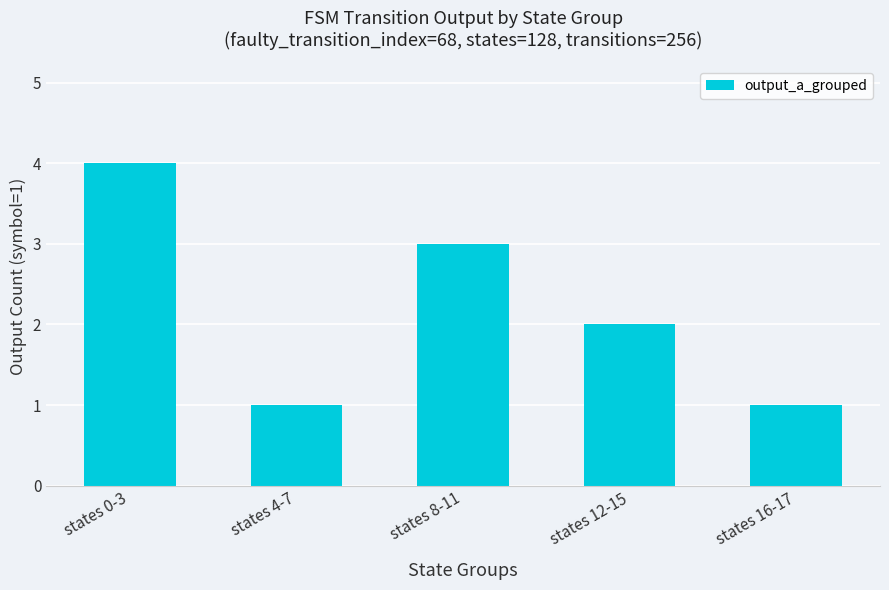

Which label corresponds to the largest value in the chart?

states 0-3